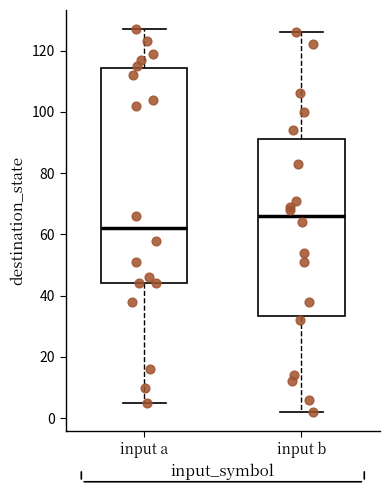

Reading left to right, transcribe this box plot: for each box, give where its median line is, the range the box spans, and where its two whiskers end, as read against the y-axis. The values are not printed on the chart, so give them approximately, as read against the axis.

input a: median 62, box 44 to 114, whiskers 6 to 128
input b: median 66, box 34 to 92, whiskers 2 to 126